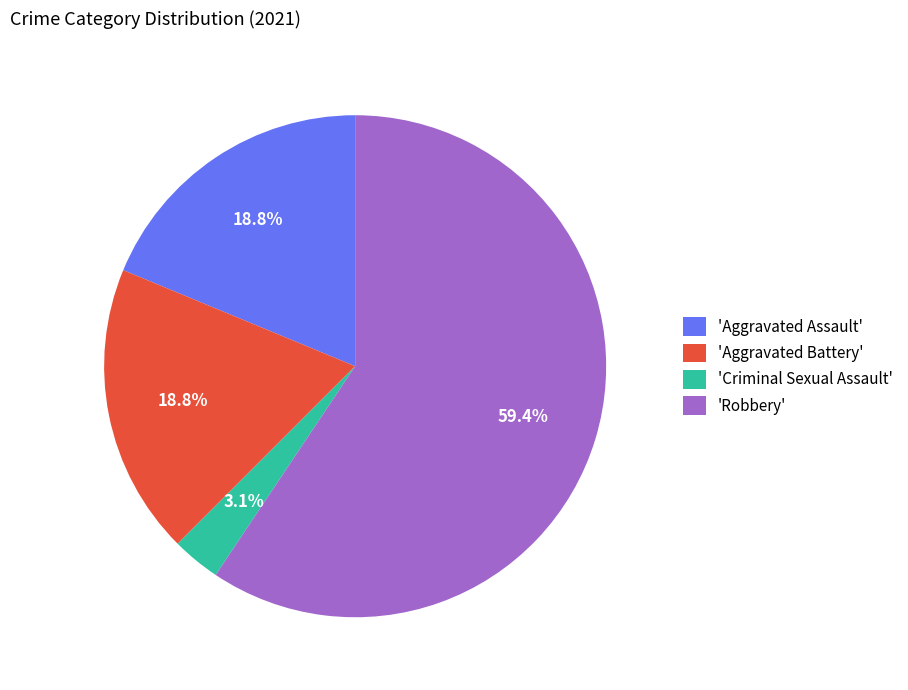

Combined, what portion of the pie is 'Aggravated Battery' and 'Robbery'?

78.1%